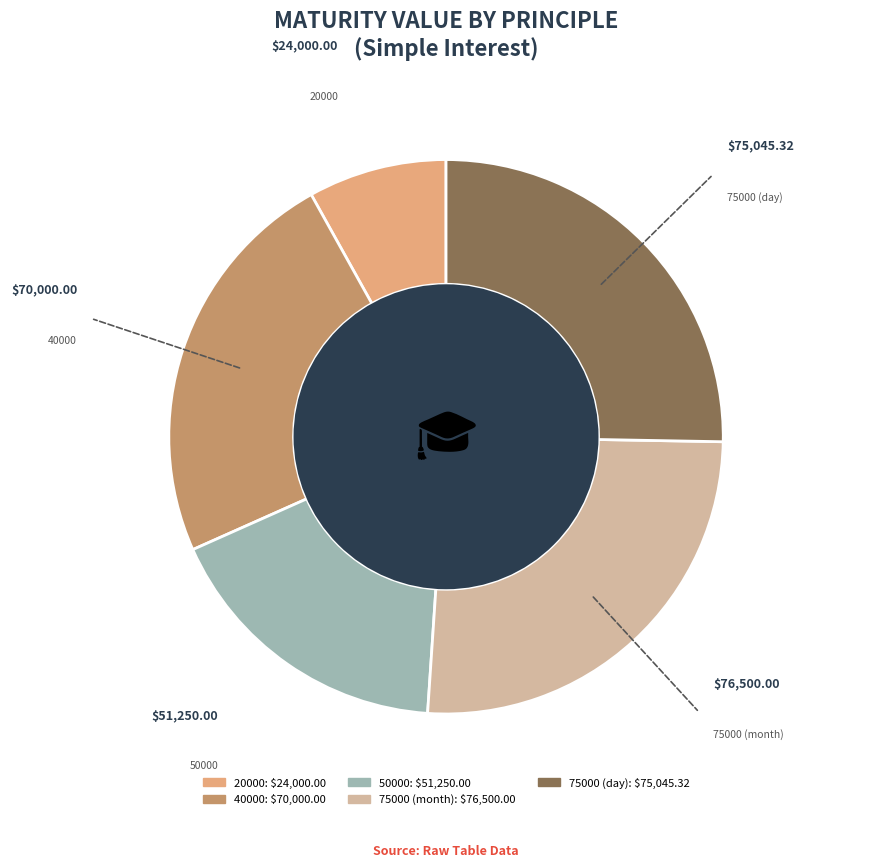

Which has a higher value, 50000 or 40000?

40000